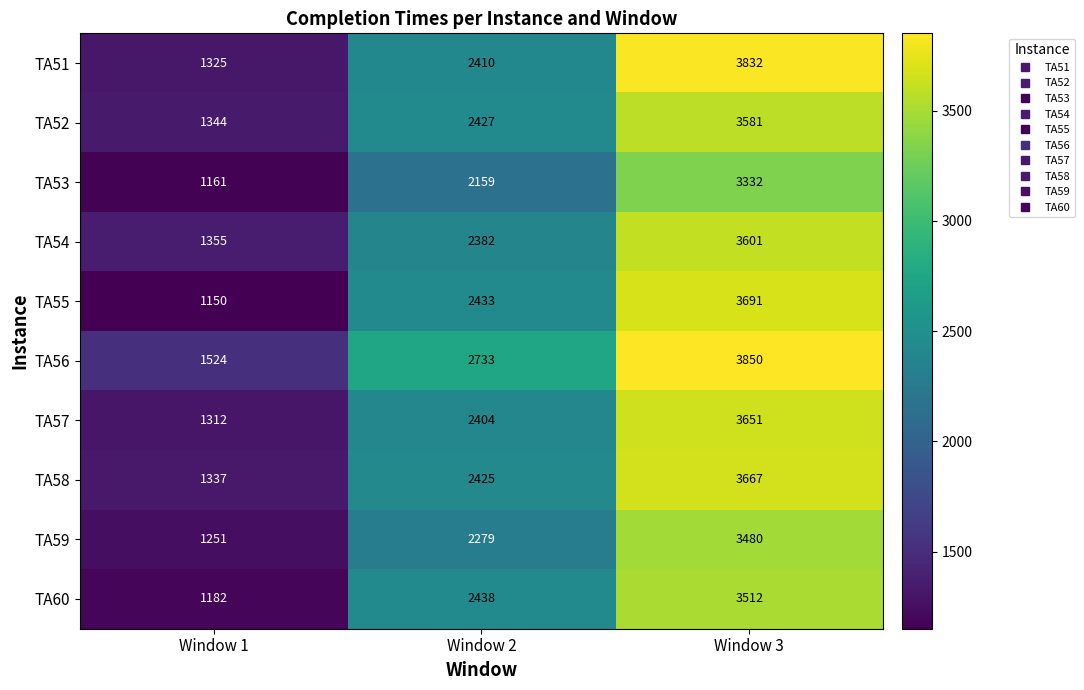

Is it true that TA59 equals 3480 at Window 3?

True